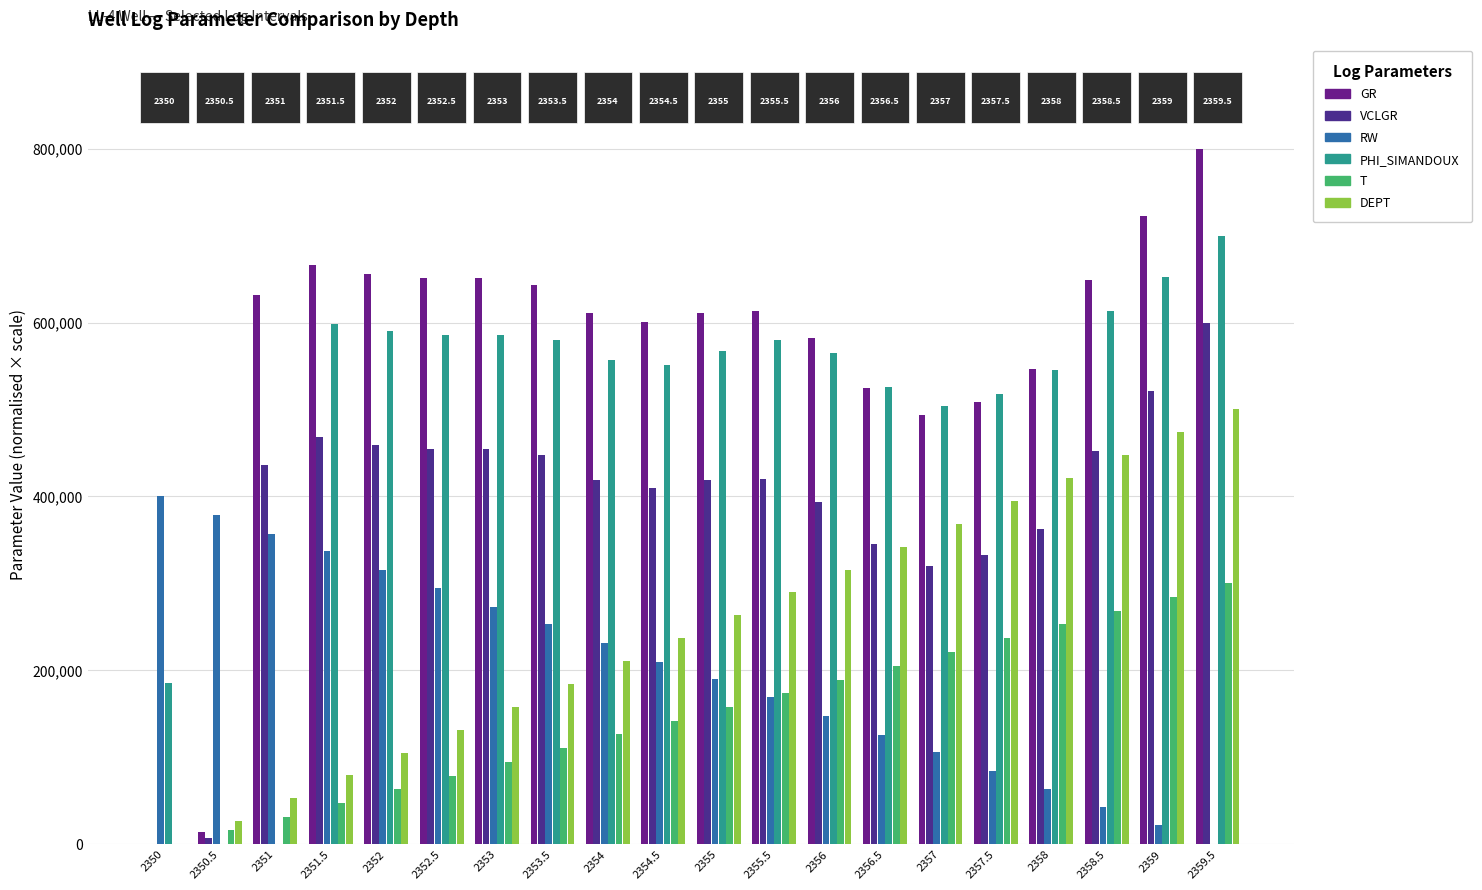

What is the sum of the PHI_SIMANDOUX values at 2354.5 and 2355?

1118570.5